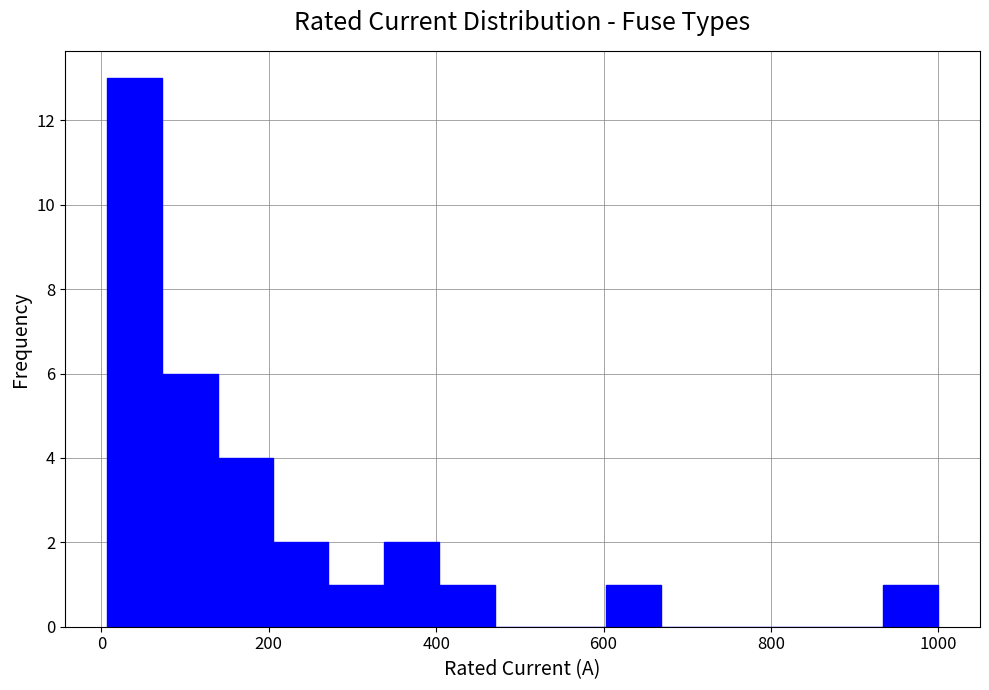

Around what value on the x-axis is the tallest bar? Give the approximate position of its centre, as read against the axis.

40